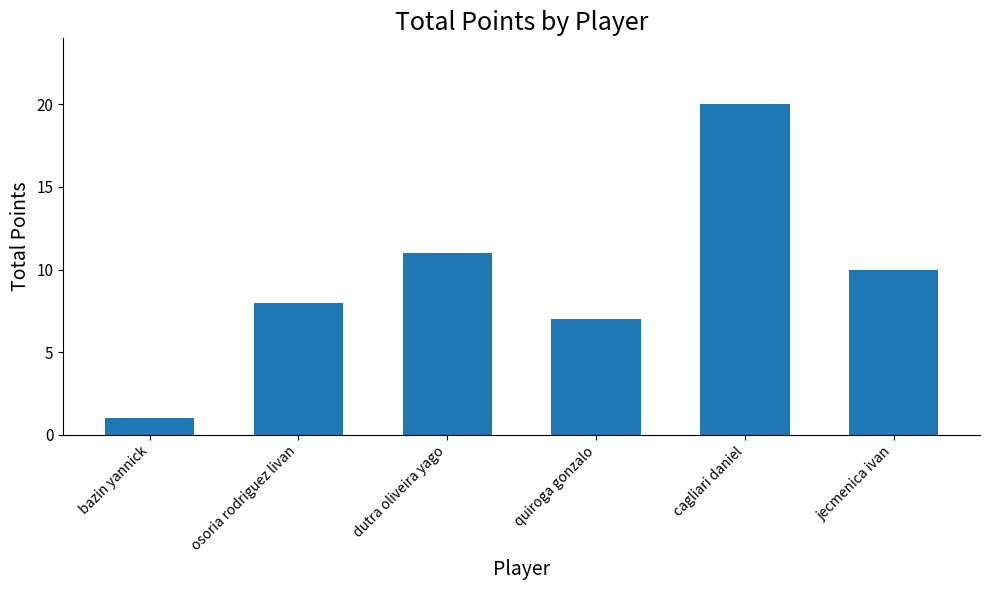

Reading left to right, transcribe all the data shown in this chart.

1	8	11	7	20	10